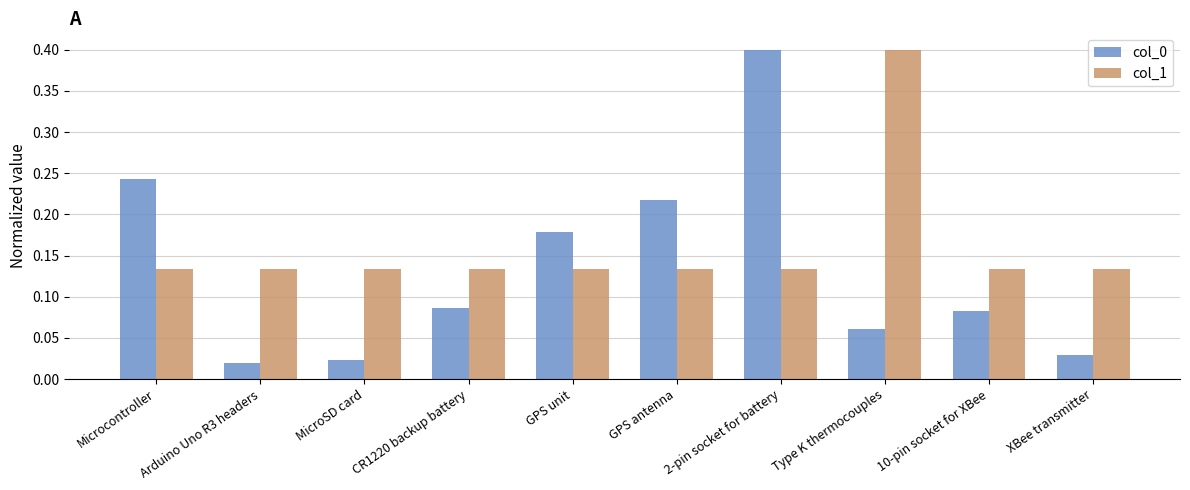

What is the greatest value displayed?

0.4